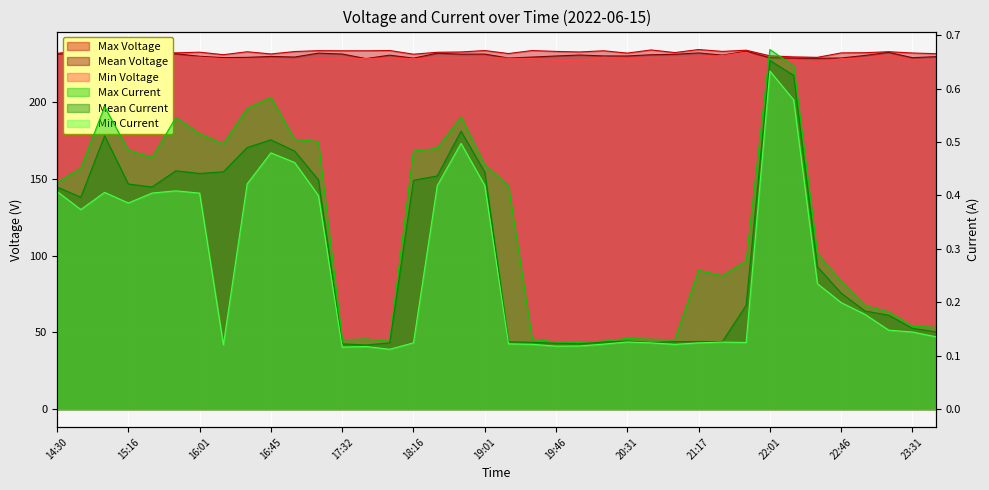

At which category does Min Current reach its first local peak?

15:01